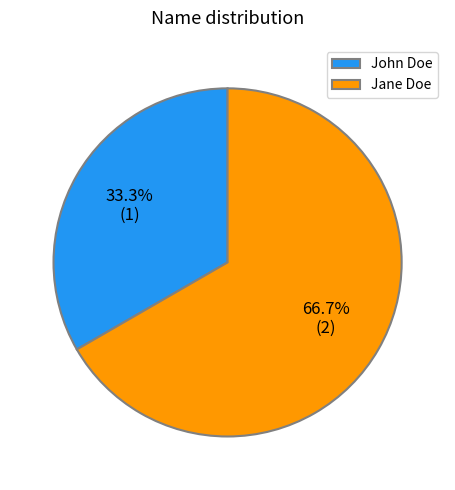

How many segments does this pie chart have?

2